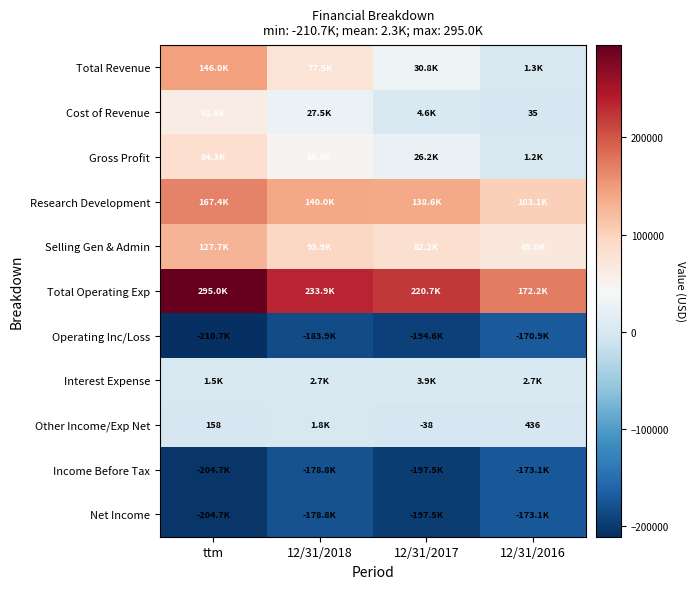

True or false: Other Income/Exp Net has a value of -62 at 12/31/2017.

False